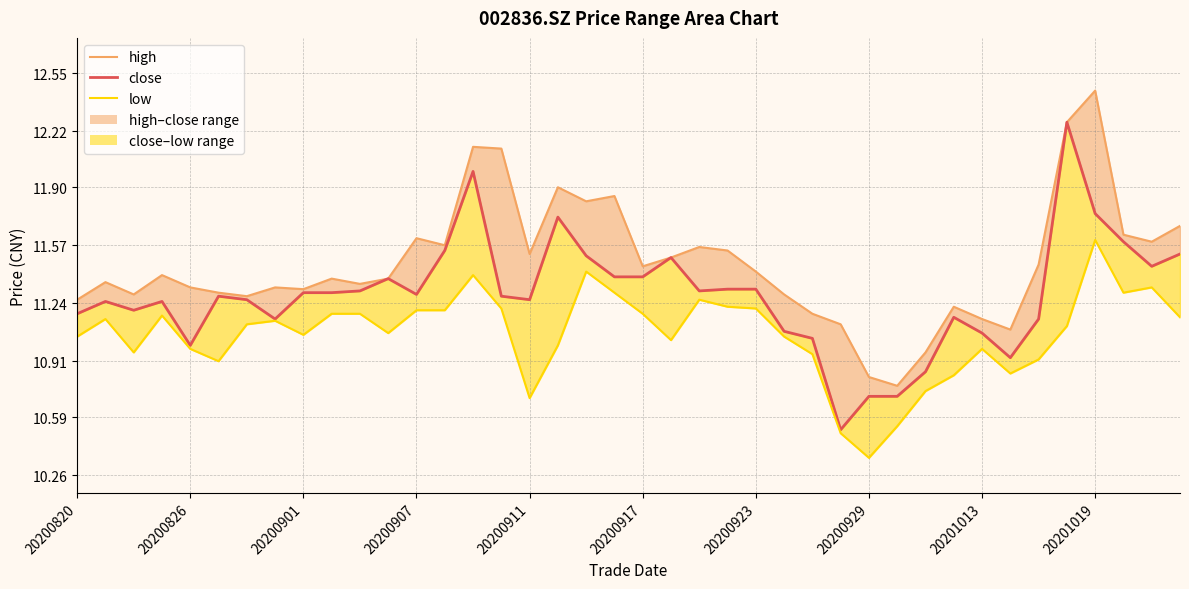

What is the minimum value shown in the chart?

10.4